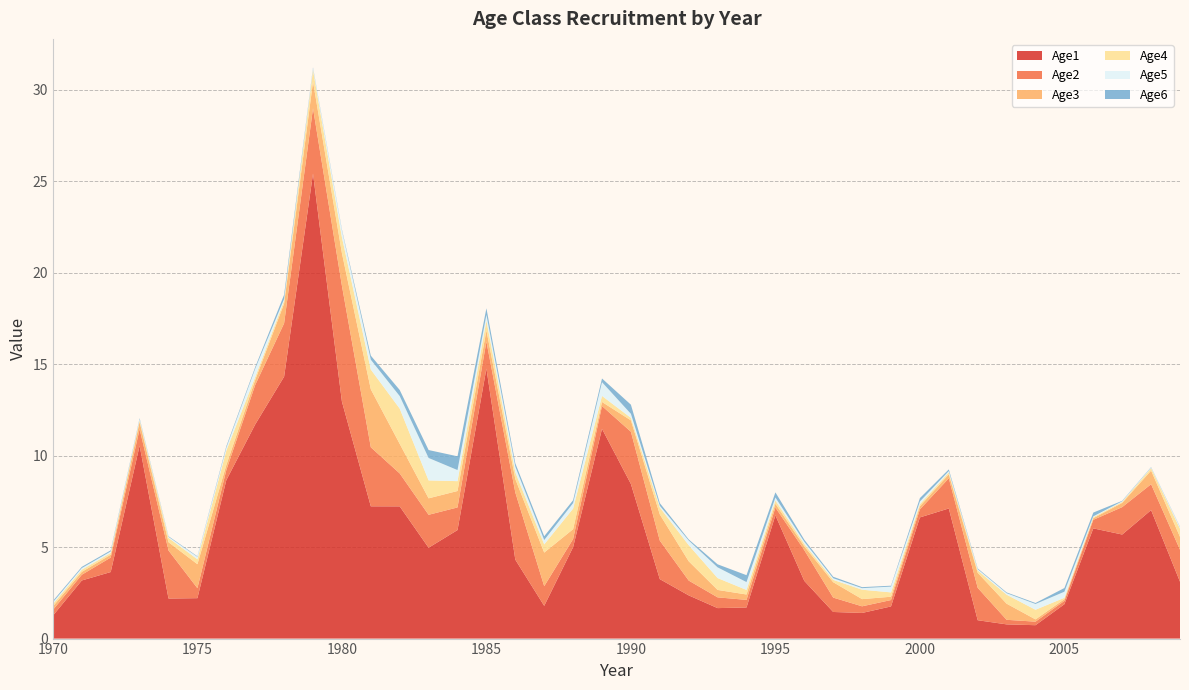

Reading left to right, what are all the values shown in this chart?

Age1: 1970=1.3	1971=3.2	1972=3.6	1973=10.5	1974=2.2	1975=2.2	1976=8.7	1977=11.7	1978=14.3	1979=25.4	1980=13.0	1981=7.2	1982=7.2	1983=5.0	1984=5.9	1985=14.8	1986=4.3	1987=1.8	1988=5.0	1989=11.5	1990=8.5	1991=3.3	1992=2.4	1993=1.7	1994=1.7	1995=6.7	1996=3.2	1997=1.5	1998=1.4	1999=1.8	2000=6.6	2001=7.1	2002=1.0	2003=0.8	2004=0.7	2005=1.9	2006=6.0	2007=5.7	2008=7.0	2009=3.1
Age2: 1970=0.3	1971=0.3	1972=0.8	1973=0.9	1974=2.6	1975=0.5	1976=0.6	1977=2.2	1978=2.9	1979=3.6	1980=6.3	1981=3.2	1982=1.8	1983=1.8	1984=1.2	1985=1.5	1986=3.7	1987=1.1	1988=0.4	1989=1.2	1990=2.9	1991=2.1	1992=0.8	1993=0.6	1994=0.4	1995=0.4	1996=1.7	1997=0.8	1998=0.4	1999=0.3	2000=0.4	2001=1.6	2002=1.8	2003=0.2	2004=0.2	2005=0.2	2006=0.5	2007=1.5	2008=1.4	2009=1.7
Age3: 1970=0.2	1971=0.2	1972=0.2	1973=0.4	1974=0.5	1975=1.3	1976=0.3	1977=0.3	1978=1.1	1979=1.5	1980=1.8	1981=3.2	1982=1.6	1983=0.9	1984=0.9	1985=0.6	1986=0.7	1987=1.8	1988=0.5	1989=0.2	1990=0.6	1991=1.4	1992=1.1	1993=0.4	1994=0.3	1995=0.2	1996=0.2	1997=0.8	1998=0.4	1999=0.2	2000=0.2	2001=0.2	2002=0.8	2003=0.9	2004=0.1	2005=0.1	2006=0.1	2007=0.2	2008=0.7	2009=0.7
Age4: 1970=0.1	1971=0.1	1972=0.1	1973=0.1	1974=0.2	1975=0.3	1976=0.8	1977=0.2	1978=0.2	1979=0.6	1980=0.9	1981=1.1	1982=1.9	1983=1.0	1984=0.5	1985=0.5	1986=0.4	1987=0.4	1988=1.1	1989=0.3	1990=0.1	1991=0.4	1992=0.9	1993=0.6	1994=0.2	1995=0.2	1996=0.1	1997=0.1	1998=0.5	1999=0.2	2000=0.1	2001=0.1	2002=0.1	2003=0.5	2004=0.5	2005=0.1	2006=0.1	2007=0.1	2008=0.1	2009=0.4
Age5: 1970=0.1	1971=0.1	1972=0.1	1973=0.1	1974=0.1	1975=0.1	1976=0.2	1977=0.5	1978=0.1	1979=0.1	1980=0.4	1981=0.5	1982=0.7	1983=1.2	1984=0.6	1985=0.3	1986=0.3	1987=0.2	1988=0.3	1989=0.8	1990=0.2	1991=0.1	1992=0.3	1993=0.6	1994=0.4	1995=0.2	1996=0.1	1997=0.1	1998=0.1	1999=0.3	2000=0.1	2001=0.1	2002=0.1	2003=0.1	2004=0.3	2005=0.3	2006=0.0	2007=0.0	2008=0.0	2009=0.1
Age6: 1970=0.1	1971=0.1	1972=0.1	1973=0.0	1974=0.0	1975=0.0	1976=0.1	1977=0.1	1978=0.2	1979=0.0	1980=0.1	1981=0.2	1982=0.3	1983=0.4	1984=0.8	1985=0.4	1986=0.2	1987=0.2	1988=0.2	1989=0.2	1990=0.5	1991=0.1	1992=0.1	1993=0.2	1994=0.4	1995=0.3	1996=0.1	1997=0.1	1998=0.1	1999=0.0	2000=0.2	2001=0.1	2002=0.0	2003=0.0	2004=0.1	2005=0.2	2006=0.2	2007=0.0	2008=0.0	2009=0.0